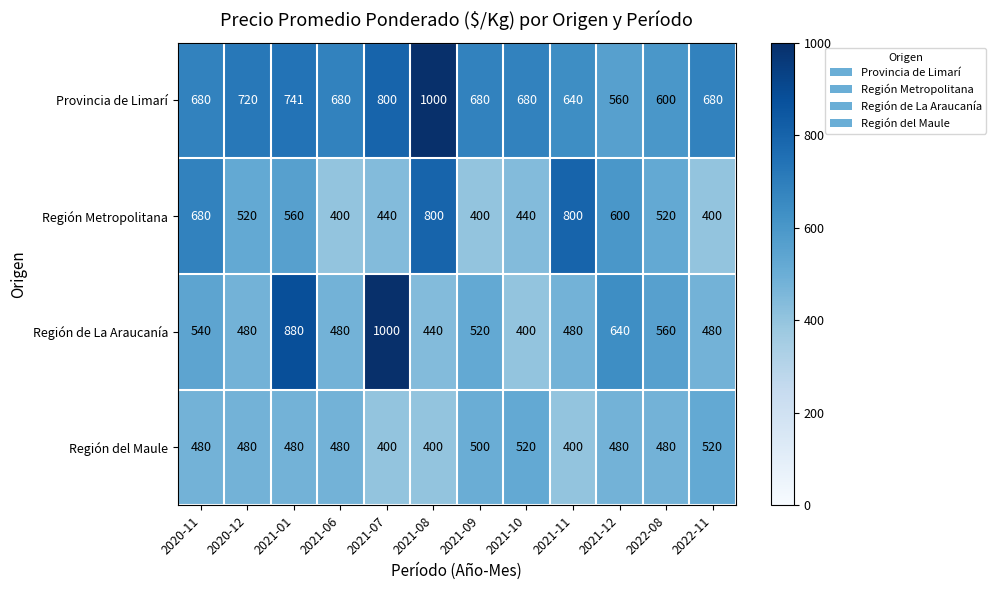

Which category has the highest value in the Provincia de Limarí series?

2021-08